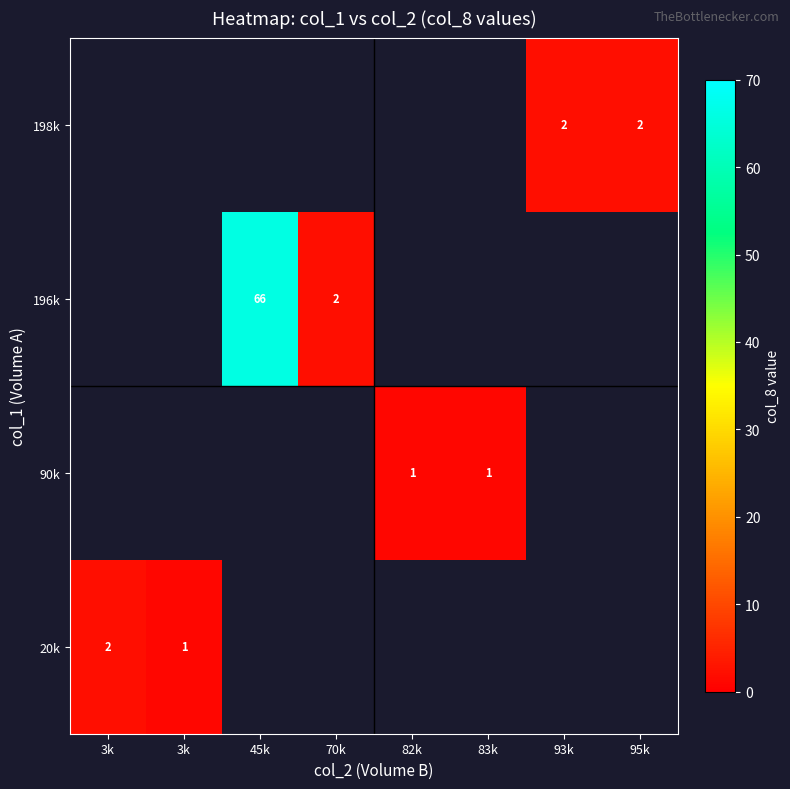

What is the smallest value displayed?

1.0